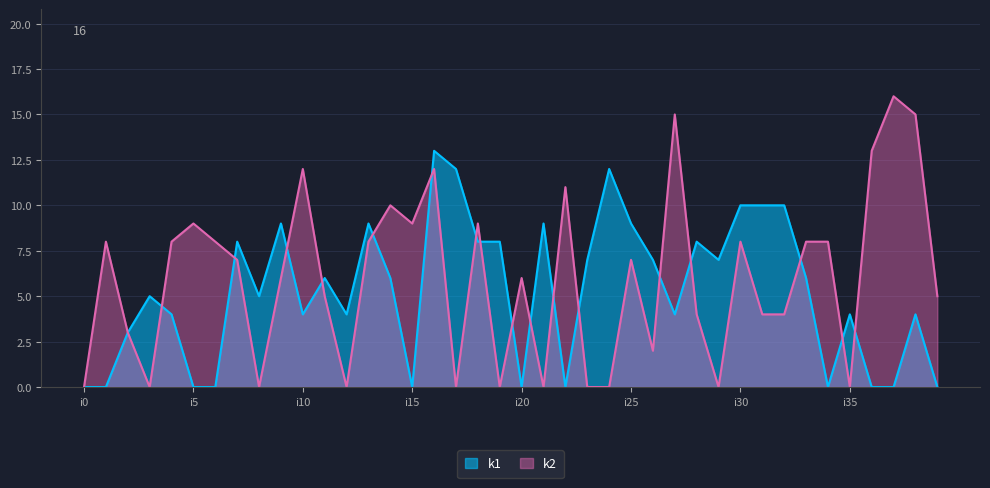

What is the difference between the maximum and minimum values in the k1 series?

13